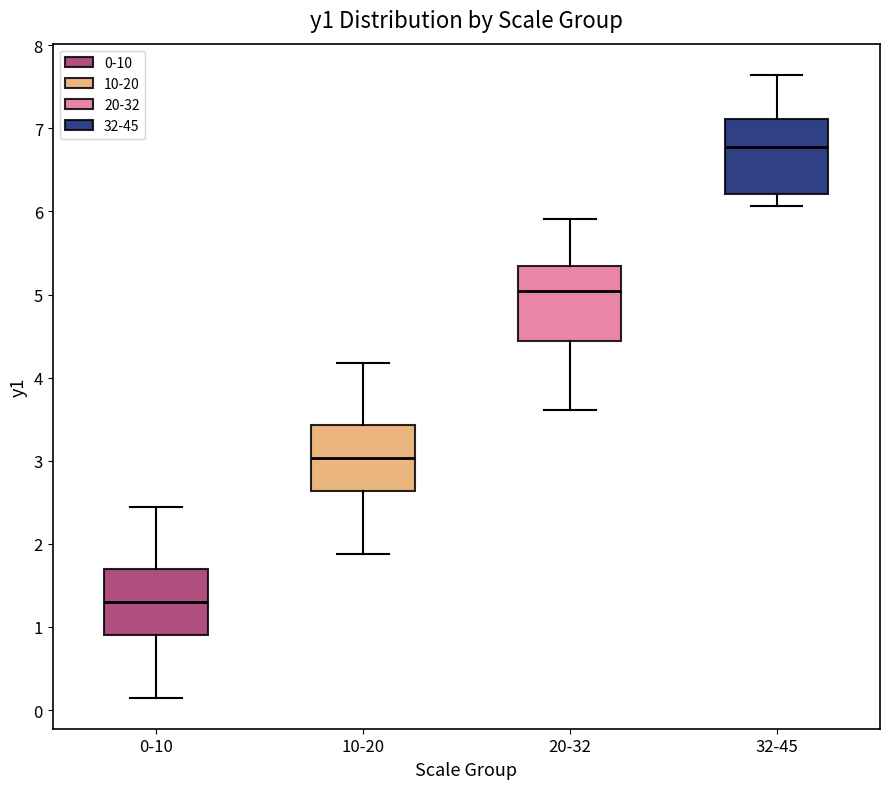

Where is the upper edge of the box for 10-20 on the y-axis? The values are not printed on the chart, so give them approximately, as read against the axis.

3.4